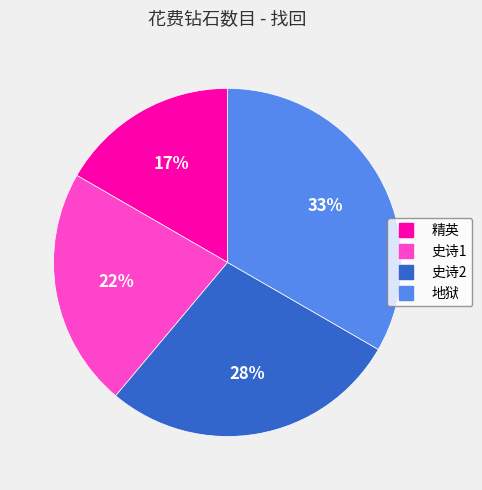

To the nearest percent, what is the combined percentage of 史诗2 and 地狱?

61%